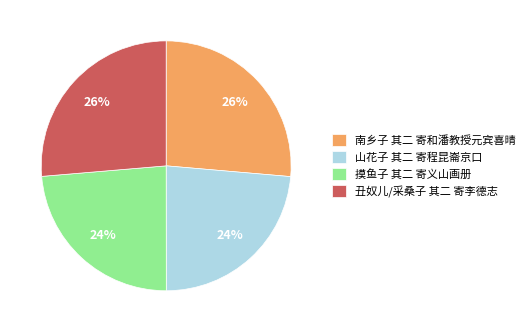

To the nearest percent, what is the combined percentage of 南乡子 其二 寄和潘教授元宾喜晴 and 山花子 其二 寄程昆崙京口?

50%